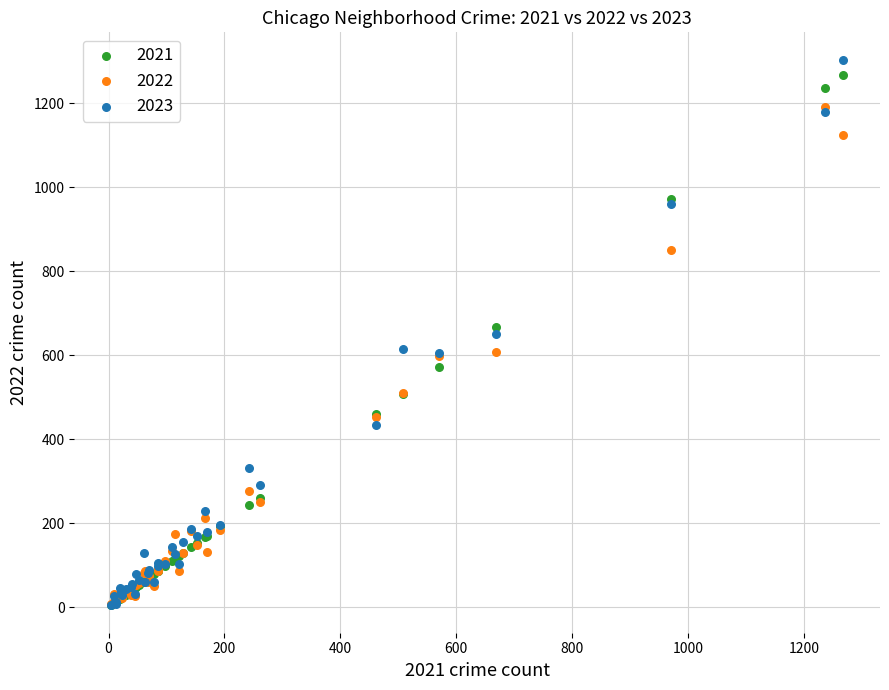

What are all the series names shown in the legend?

2021, 2022, 2023